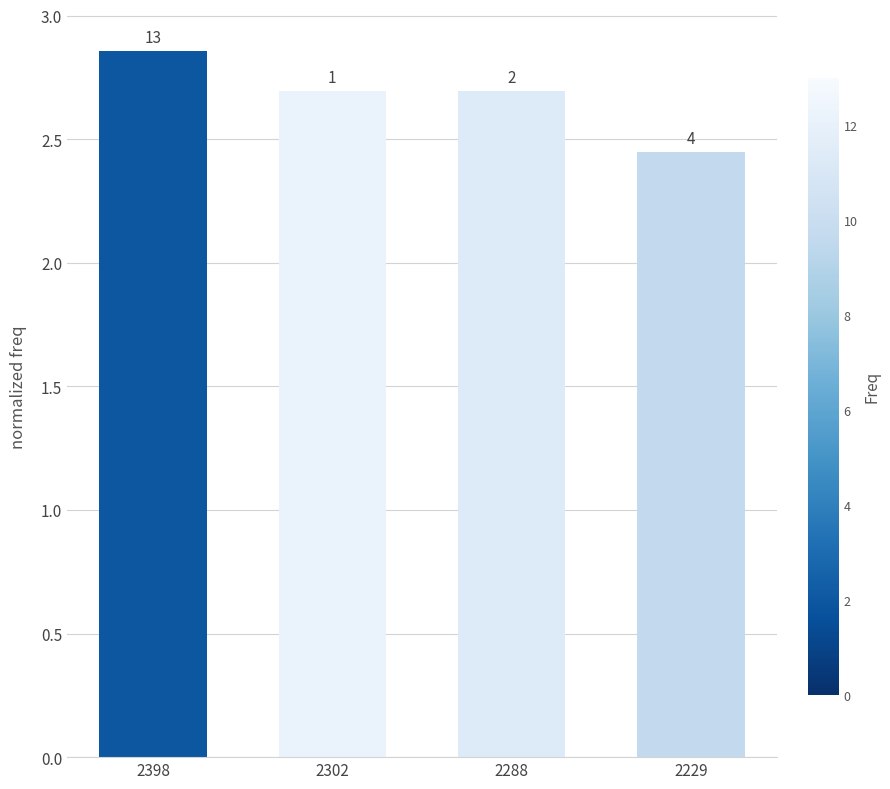

List the labels in order of value, largest first.

2398, 2302, 2288, 2229